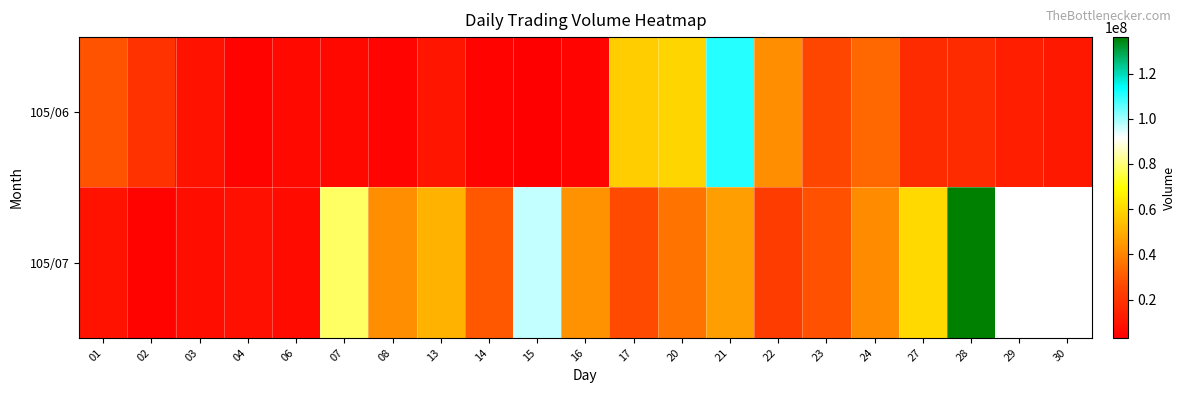

Where does the 105/06 series first go above 13160411?

01